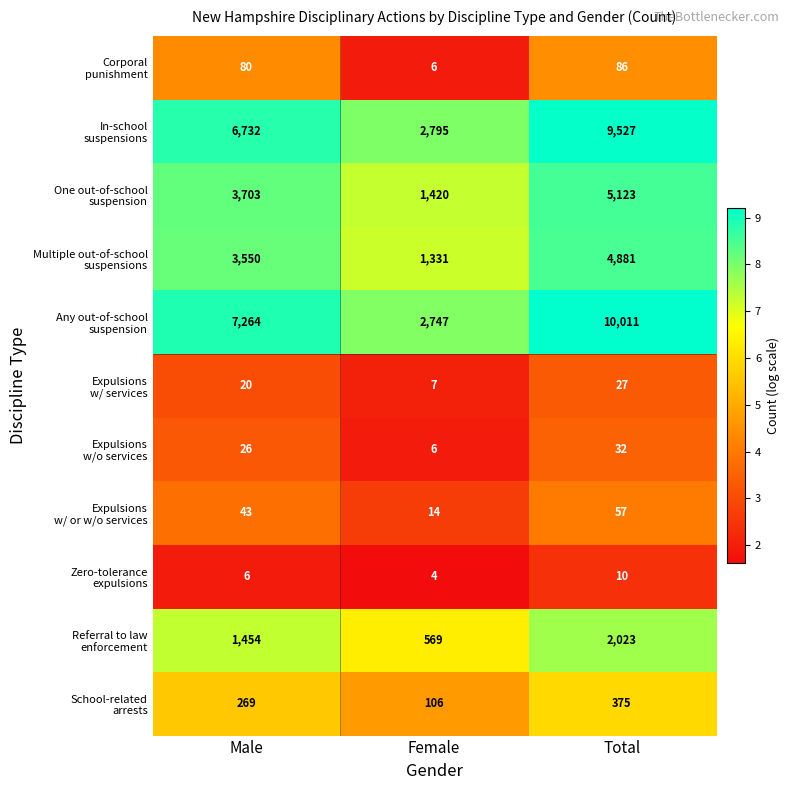

At which category does the chart reach its minimum across all series?

Female